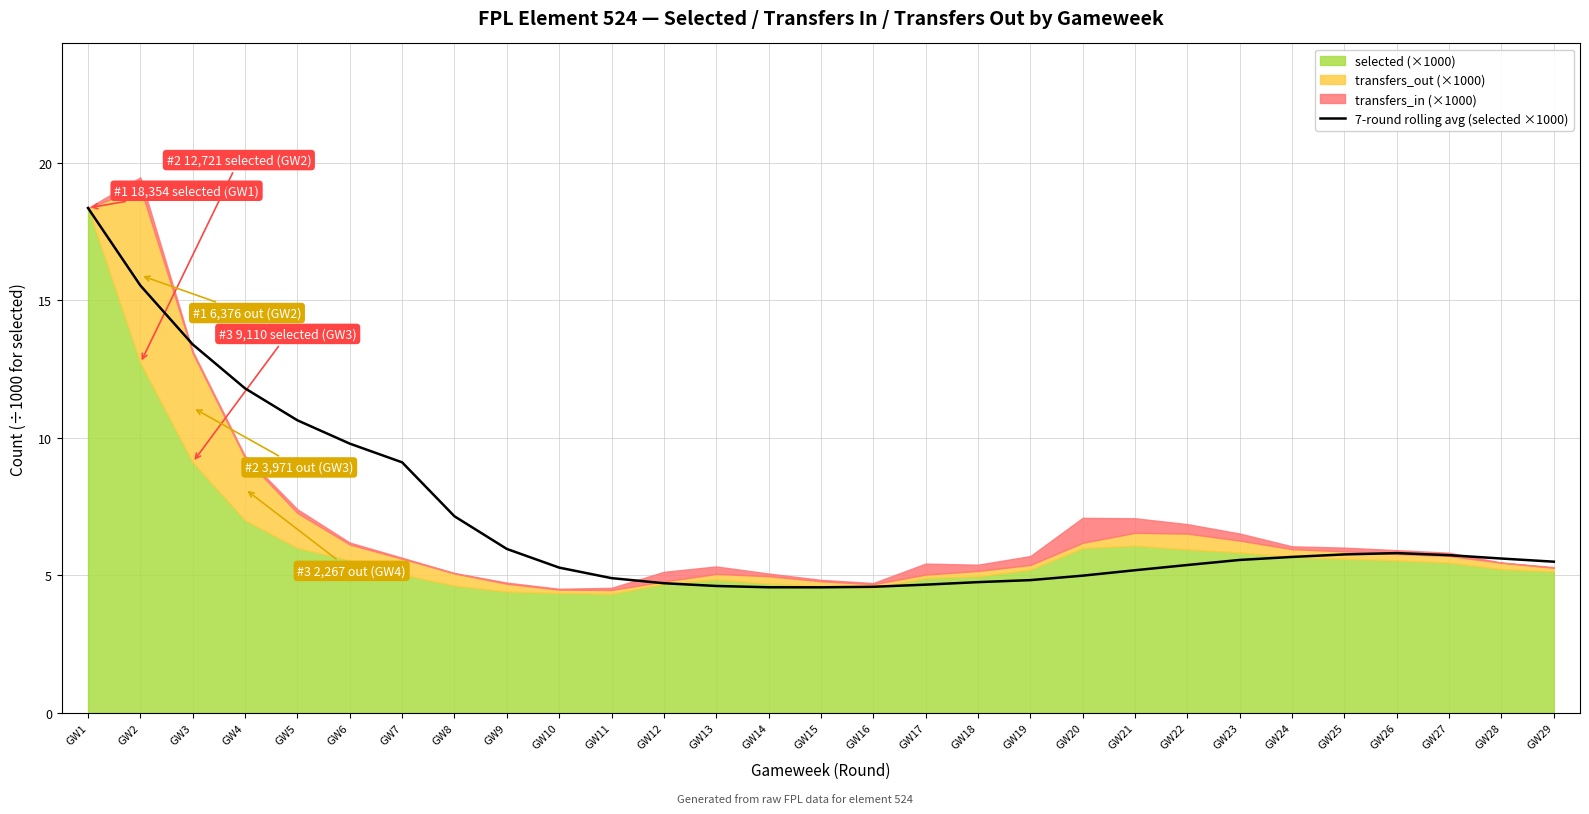

At which category does the chart reach its peak across all series?

GW1